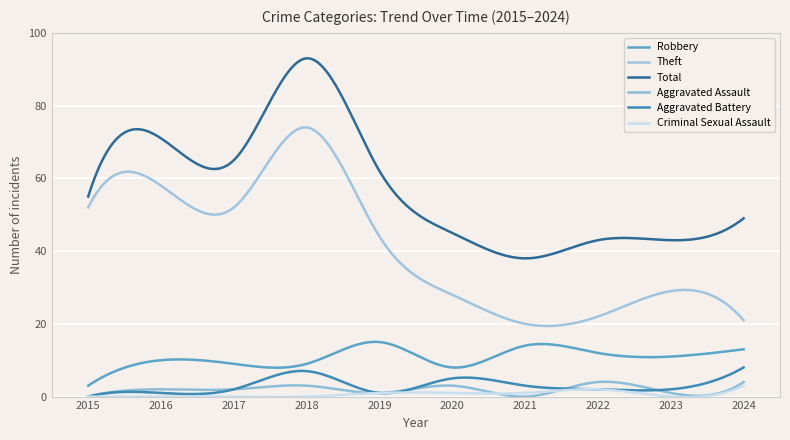

Does the chart have visible grid lines?

Yes